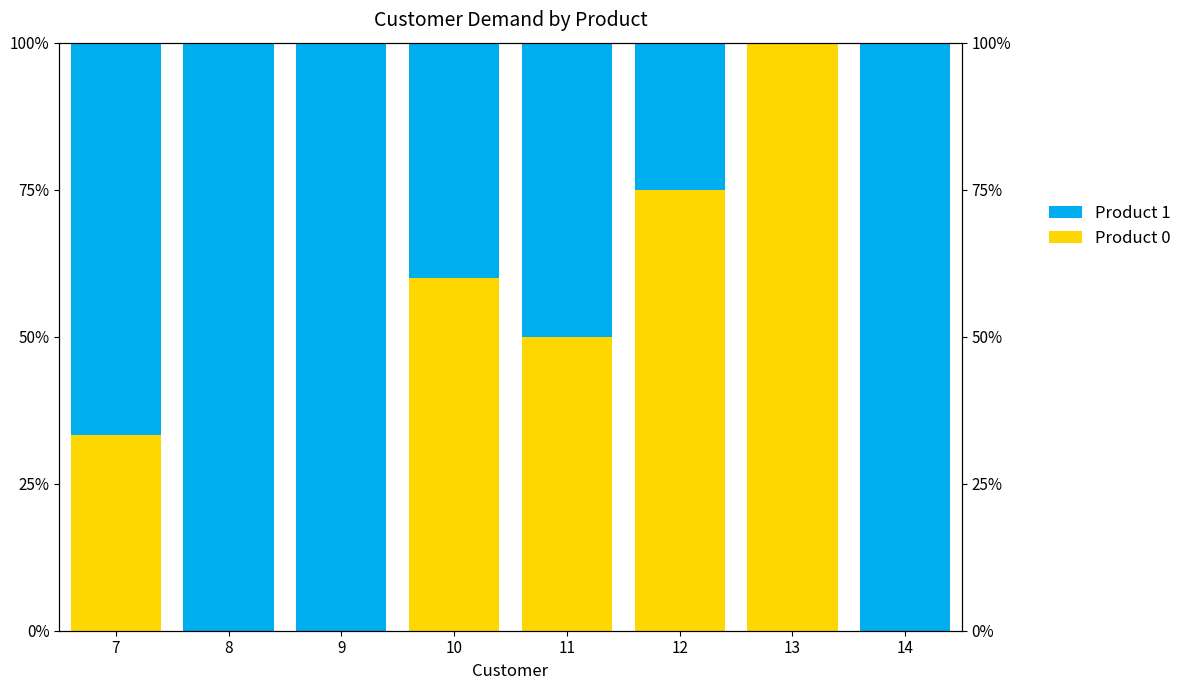

How many positive values does the Product 0 series have?

5